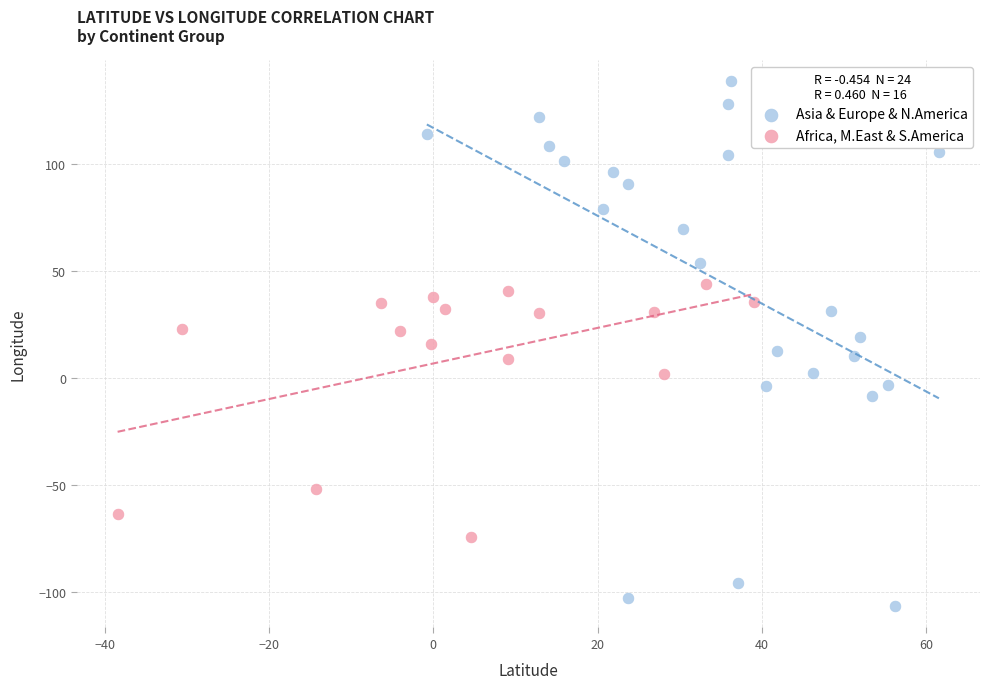

Which series contains the lowest Y value?

Asia & Europe & N.America